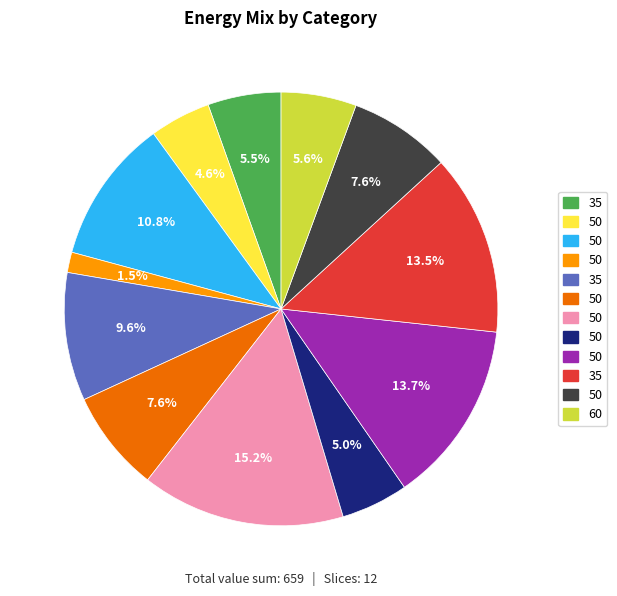

Does any single category account for the majority?

No